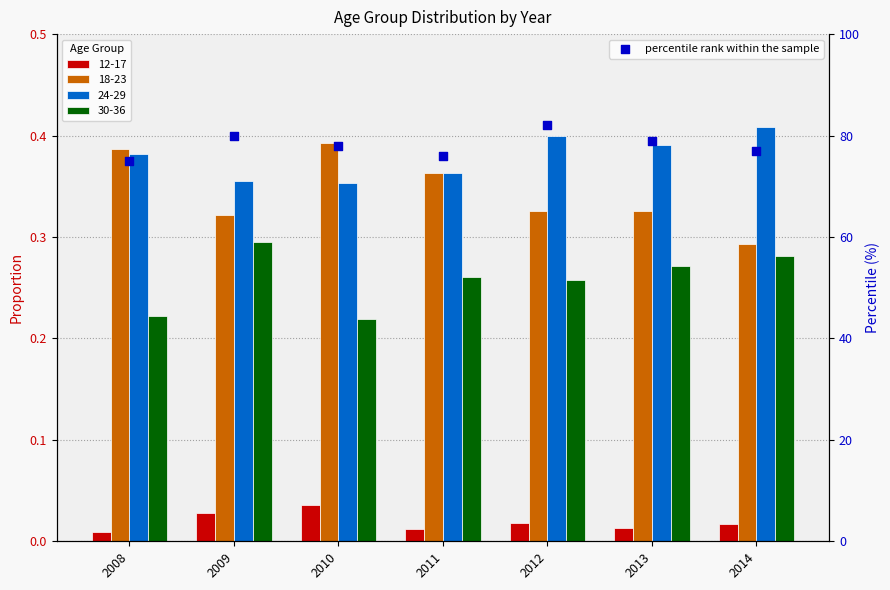

What is the change in value from 2011 to 2013?

+3